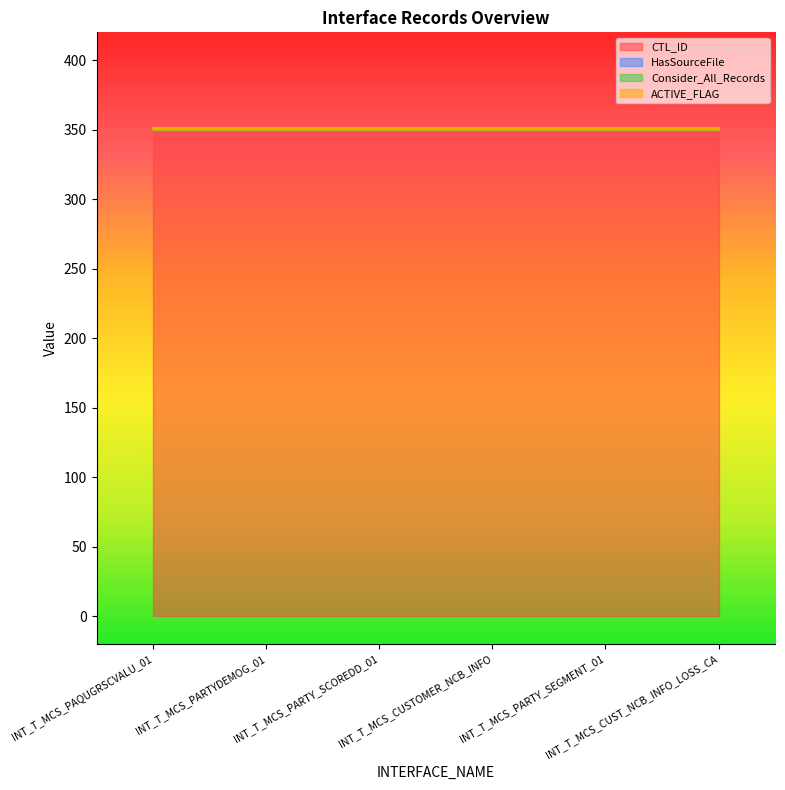

What is the difference between the highest and lowest values at INT_T_MCS_PAQUGRSCVALU_01?

349